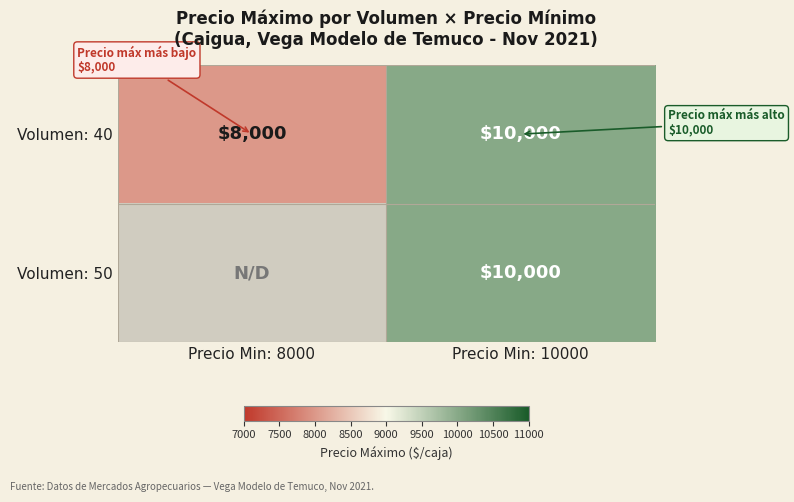

True or false: Volumen: 50 has a value of 10000 at Precio Min: 10000.

True